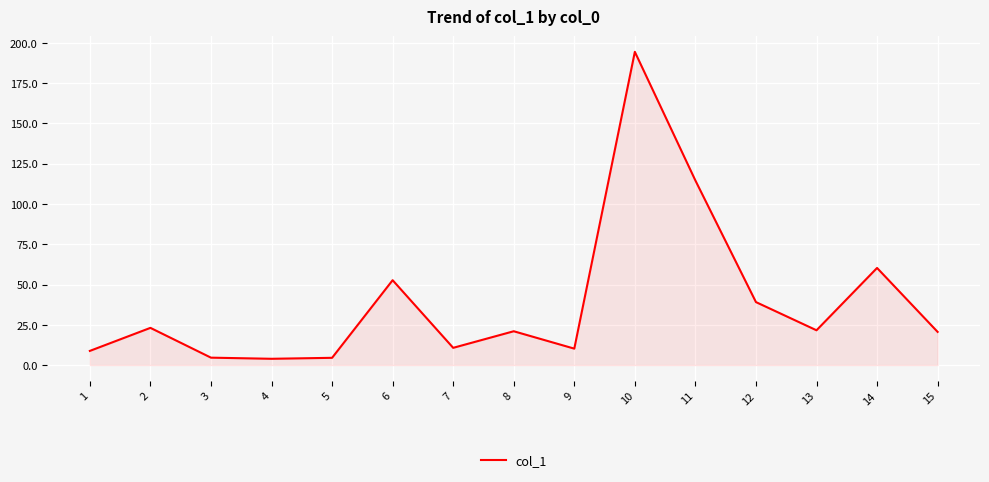

Which label corresponds to the largest value in the chart?

10